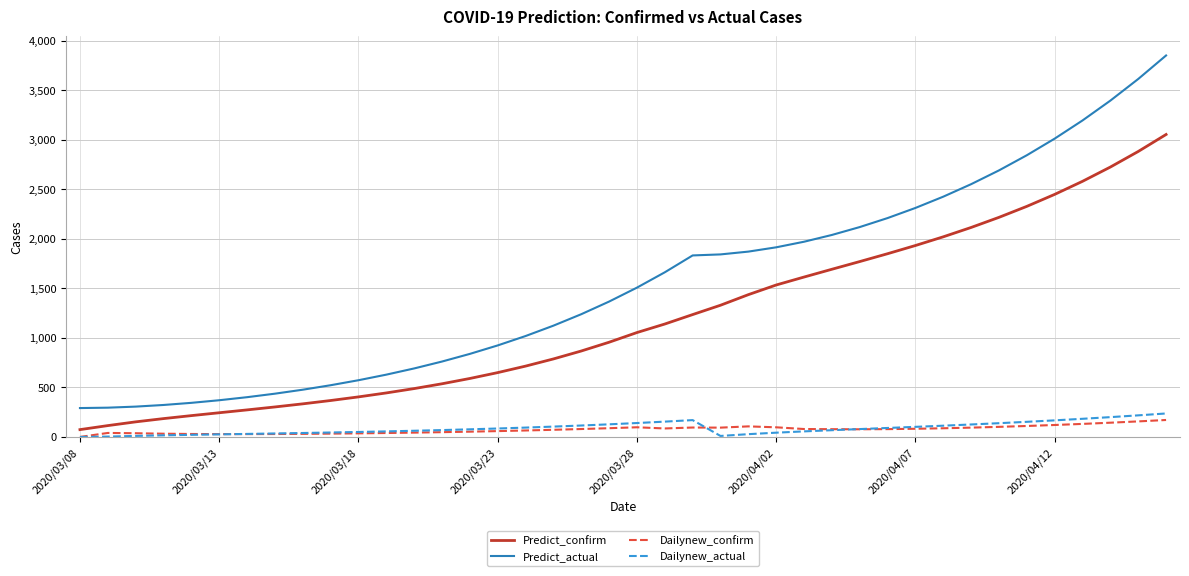

Which series has the largest range (max minus min)?

Predict_actual